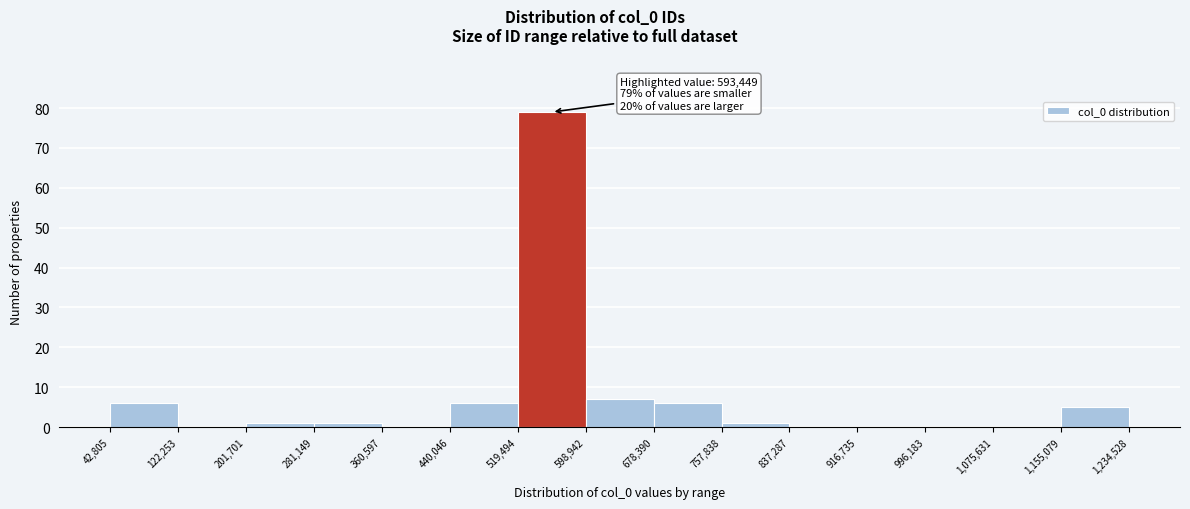

Which range on the x-axis has the tallest bar?

519,494 to 598,942